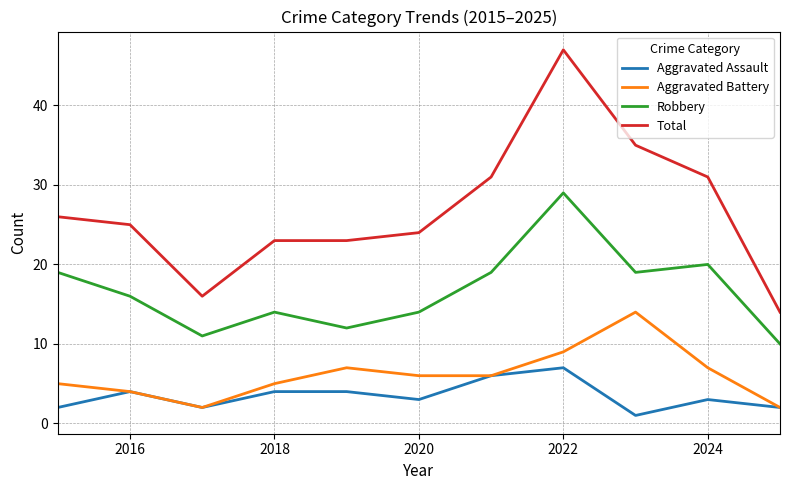

What is the sum of all Total values?

295